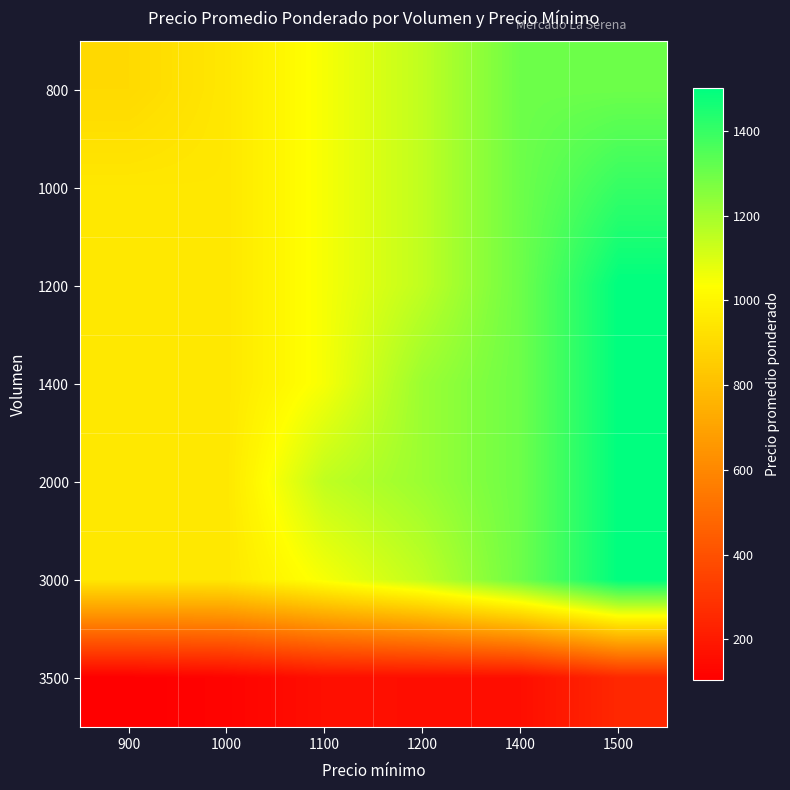

What is the minimum value shown in the chart?

104